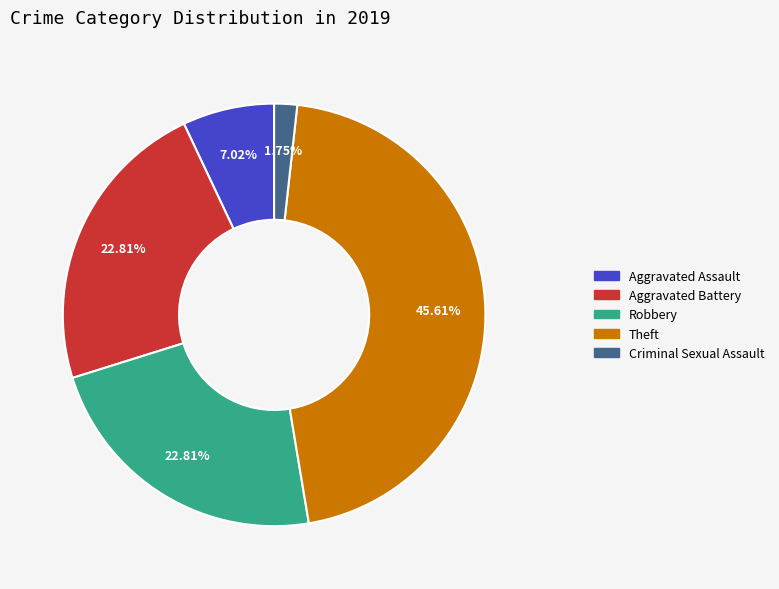

Is there a majority slice in this chart?

No